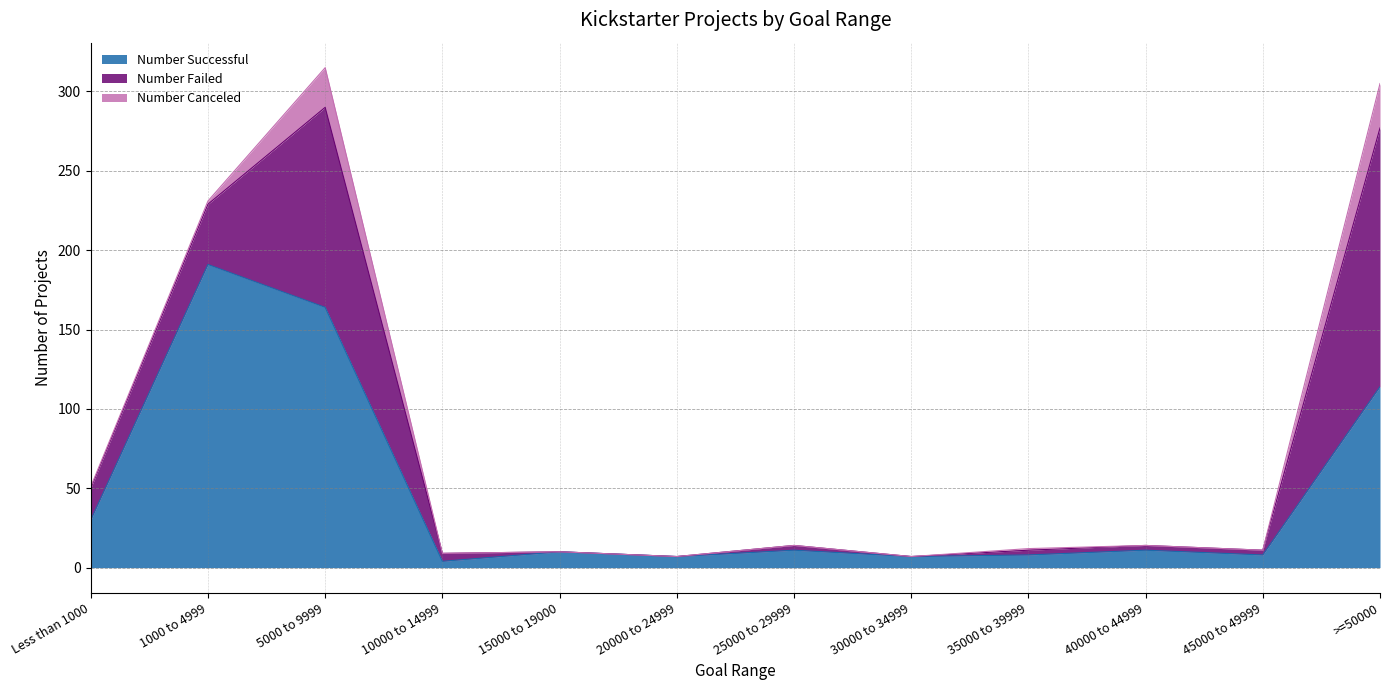

Rank the series by their average value, from lowest to highest.

Number Canceled, Number Failed, Number Successful